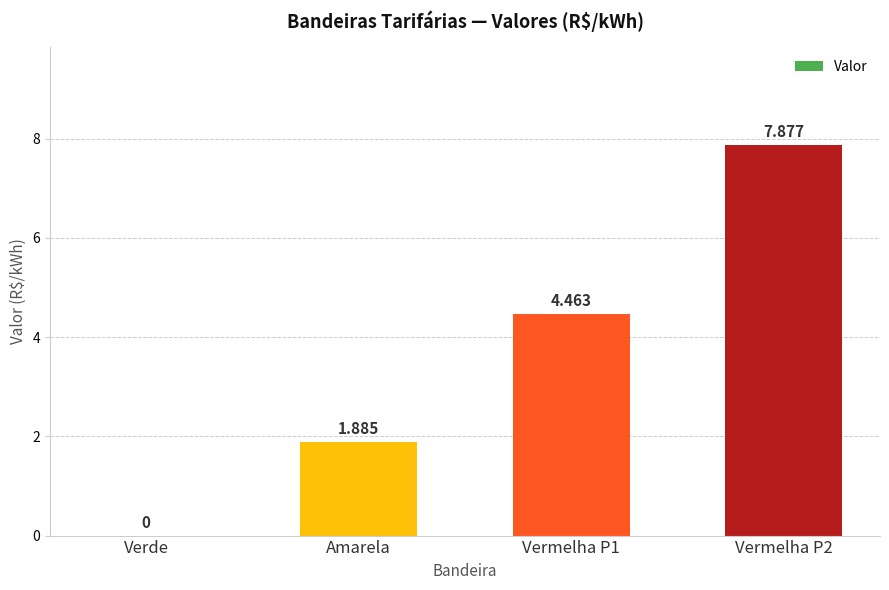

At which label is the value closest to 3?

Amarela